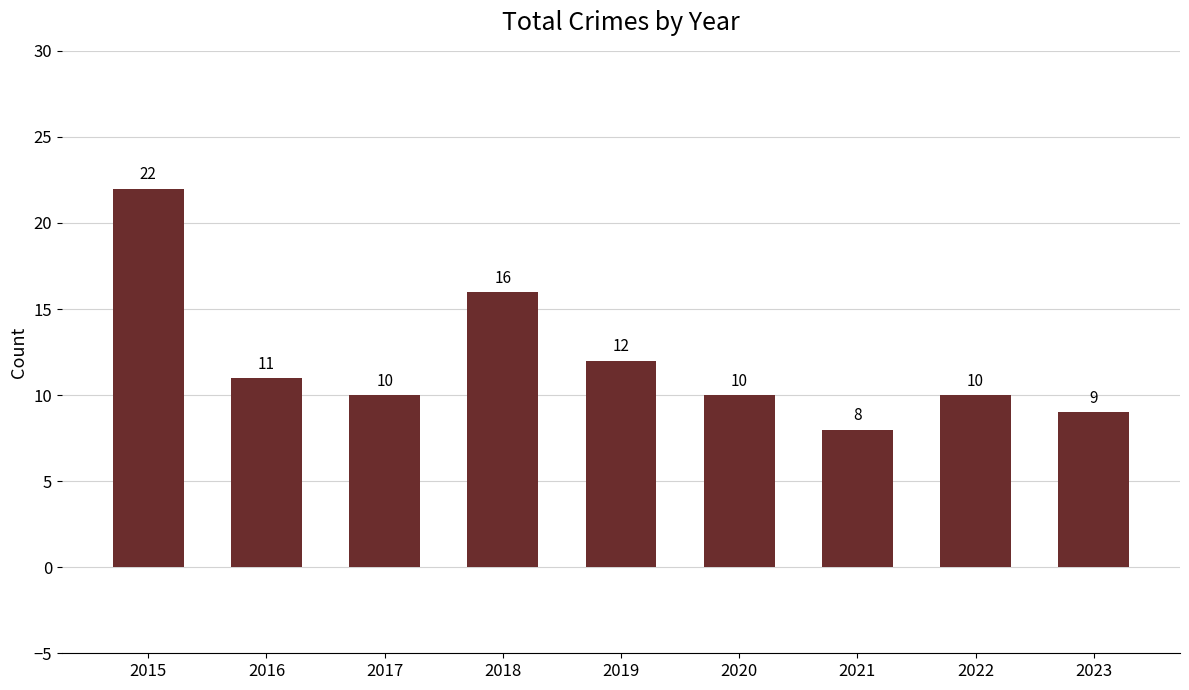

Count the number of data series in this chart.

1